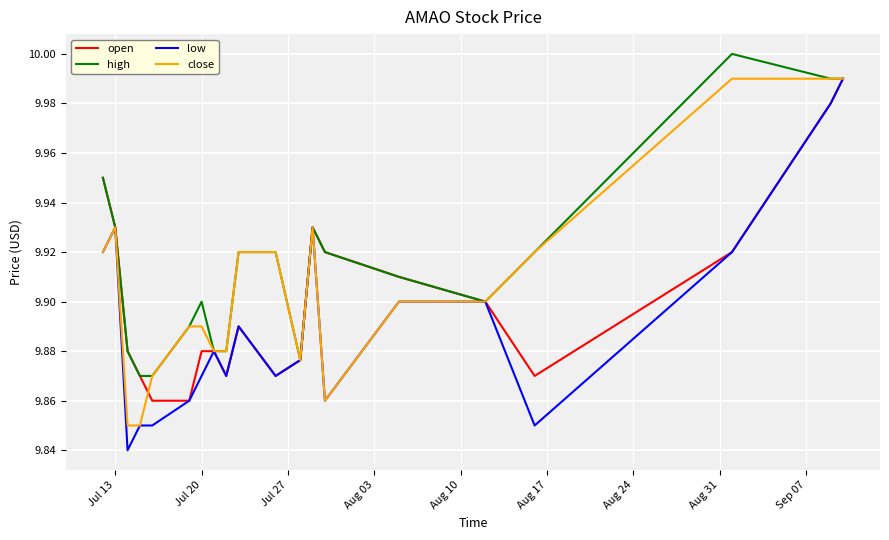

Which series has the largest total across all categories?

high